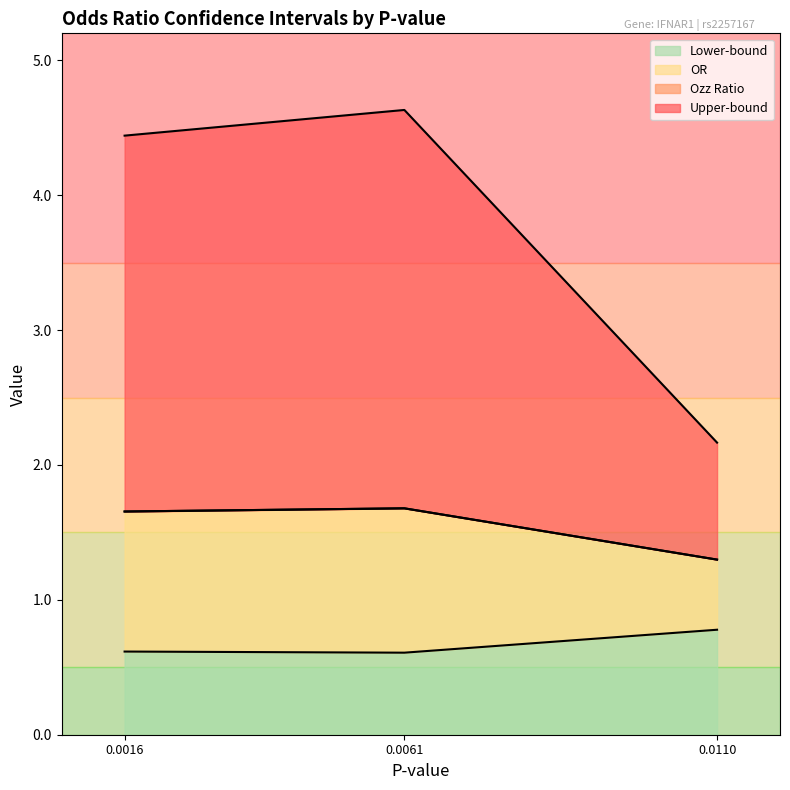

What is the minimum value for Lower-bound?

0.6